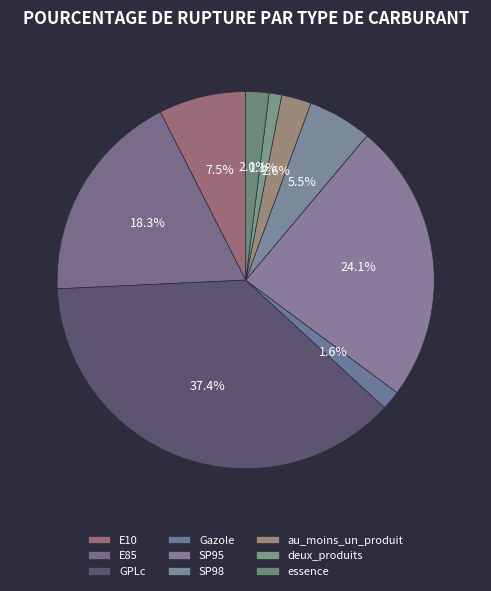

To the nearest percent, what percentage of the pie is deux_produits?

1%